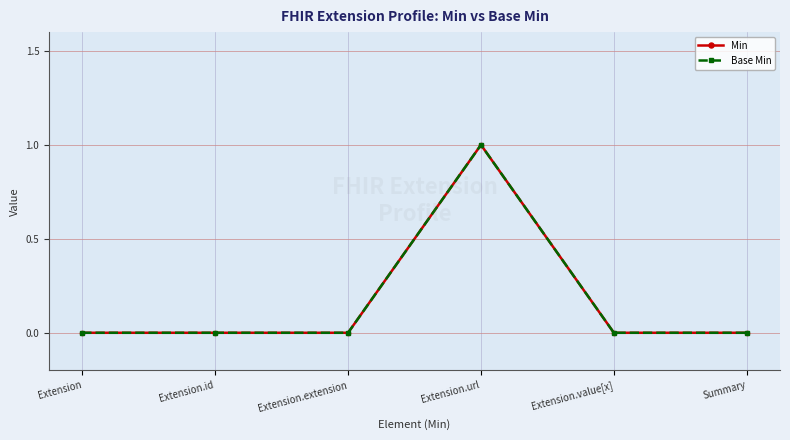

Does the chart have visible grid lines?

Yes